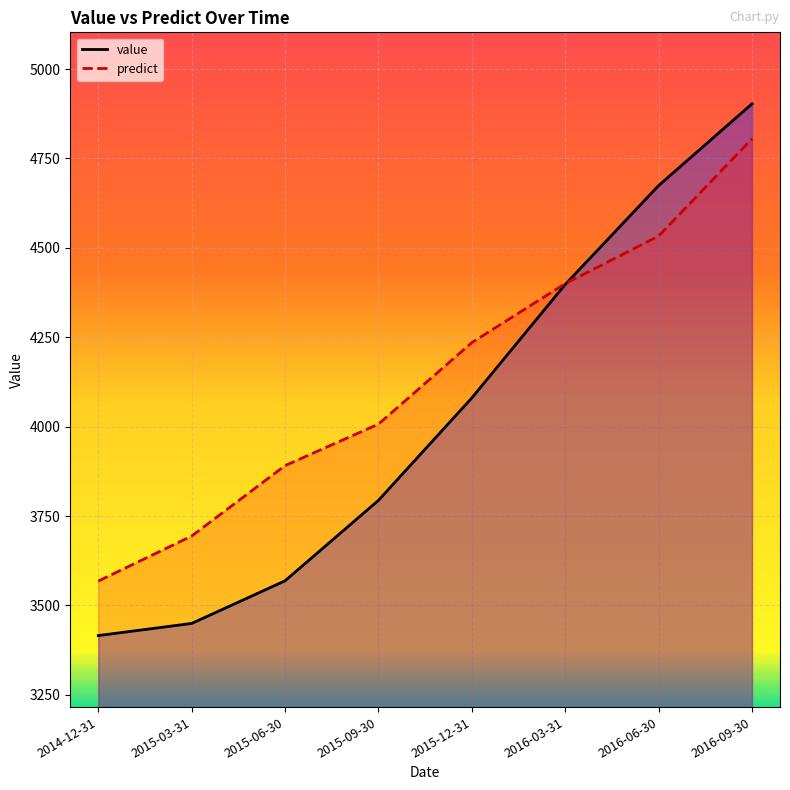

Reading right to left, what are all the values shown in this chart?

value: 2016-09-30=4902.8	2016-06-30=4674.2	2016-03-31=4397.7	2015-12-31=4080.3	2015-09-30=3793.7	2015-06-30=3568.8	2015-03-31=3449.6	2014-12-31=3415.6
predict: 2016-09-30=4805.0	2016-06-30=4533.0	2016-03-31=4400.0	2015-12-31=4235.0	2015-09-30=4007.0	2015-06-30=3891.0	2015-03-31=3694.0	2014-12-31=3568.0